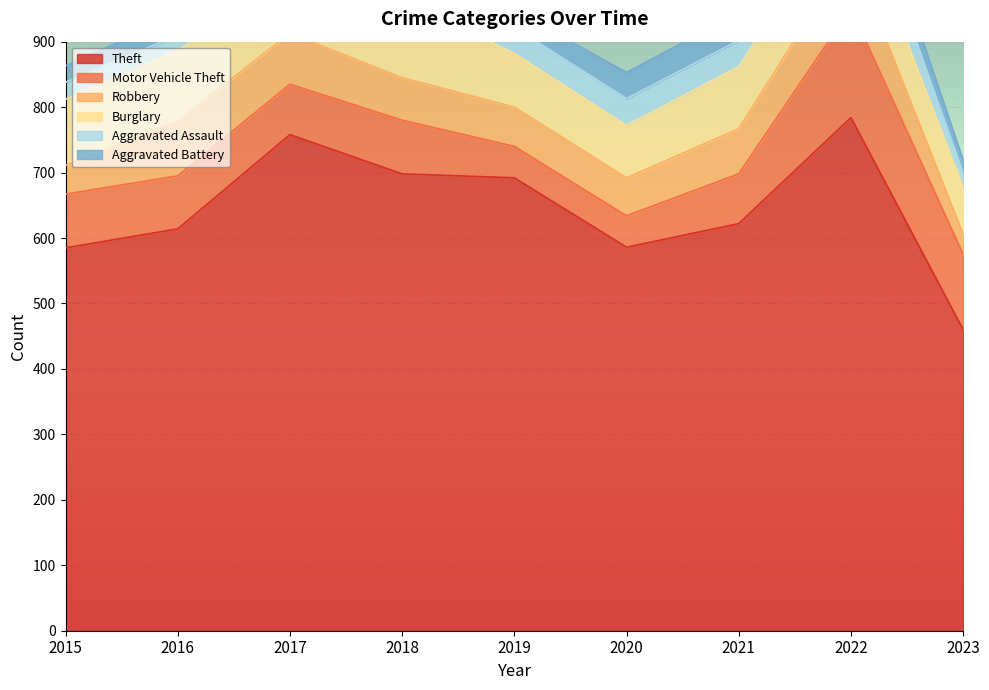

True or false: Burglary and Theft cross at least once.

False